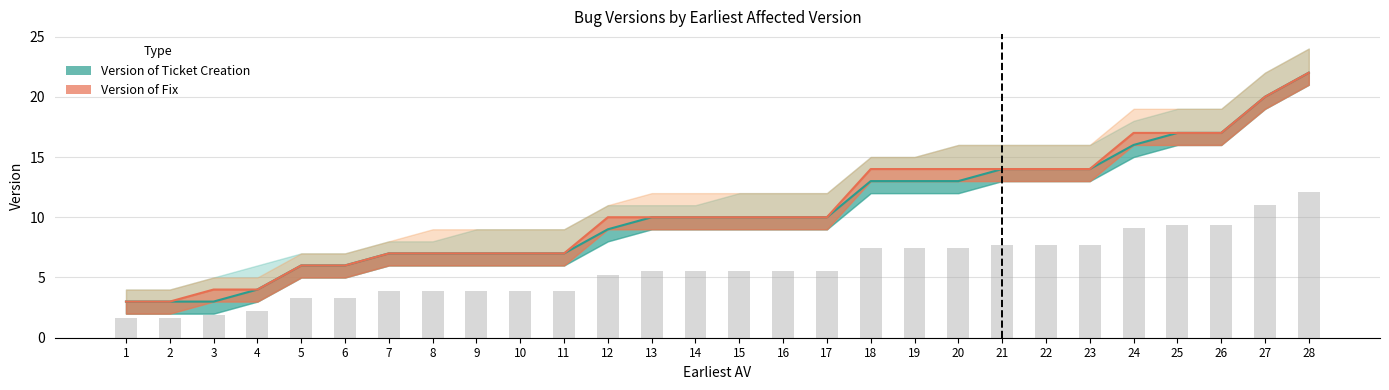

True or false: Version of Fix has a value of 7 at 8.

True